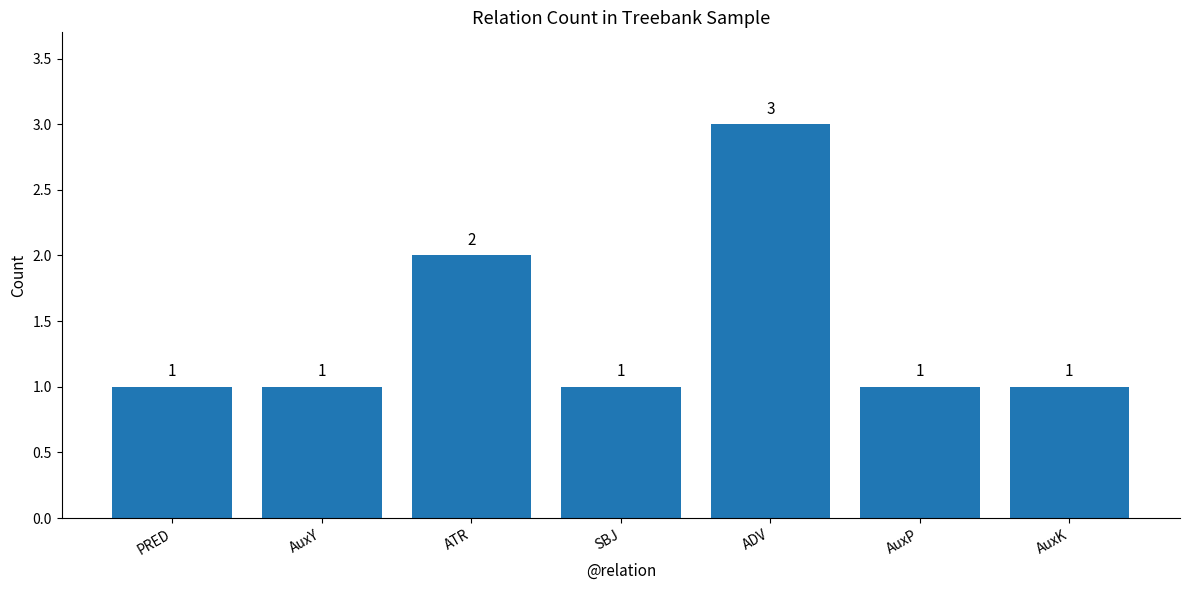

The value at PRED is 1. True or false?

True